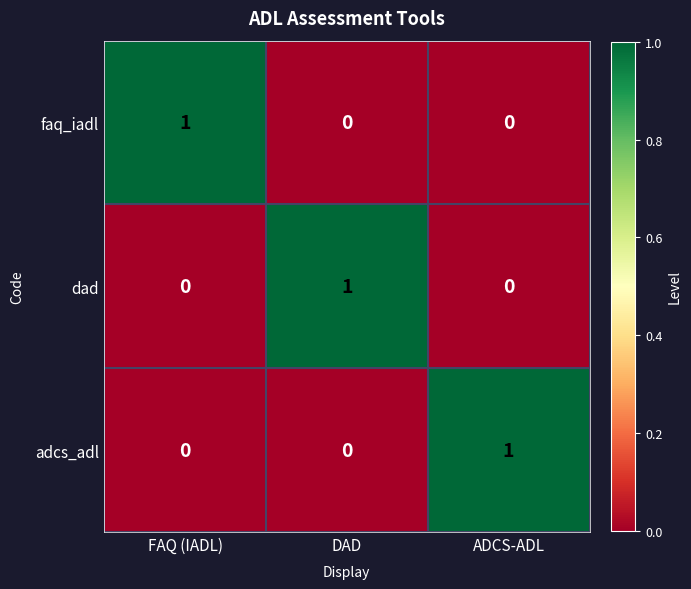

The dad series shows 0 at ADCS-ADL. True or false?

True